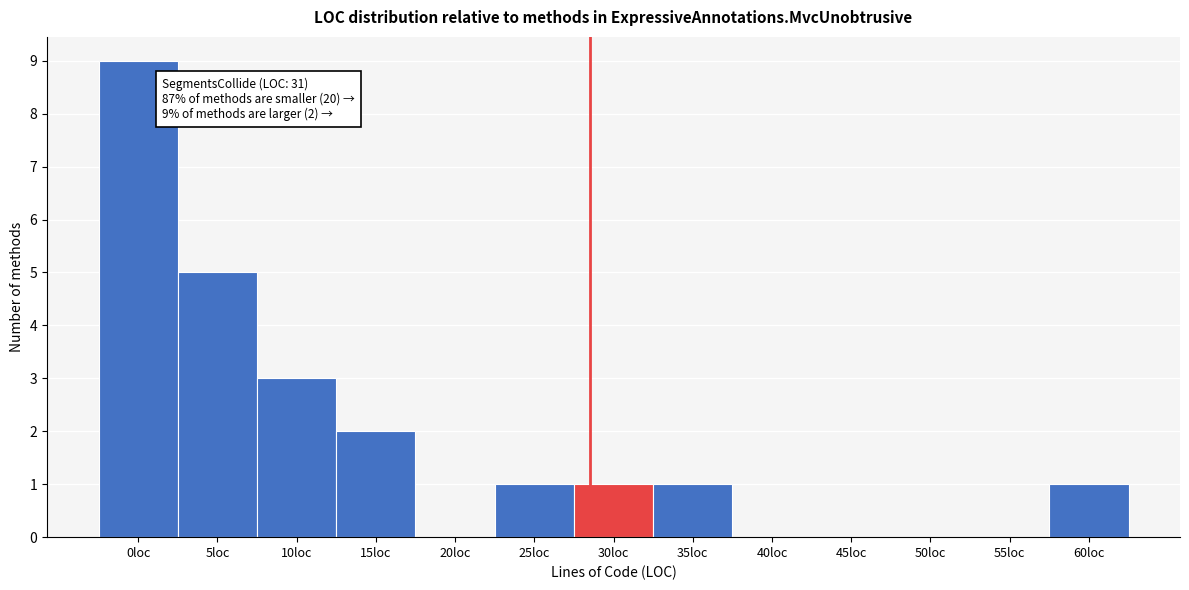

Reading left to right, list all the values displayed in this chart.

0loc=9	5loc=5	10loc=3	15loc=2	20loc=0	25loc=1	30loc=1	35loc=1	40loc=0	45loc=0	50loc=0	55loc=0	60loc=1